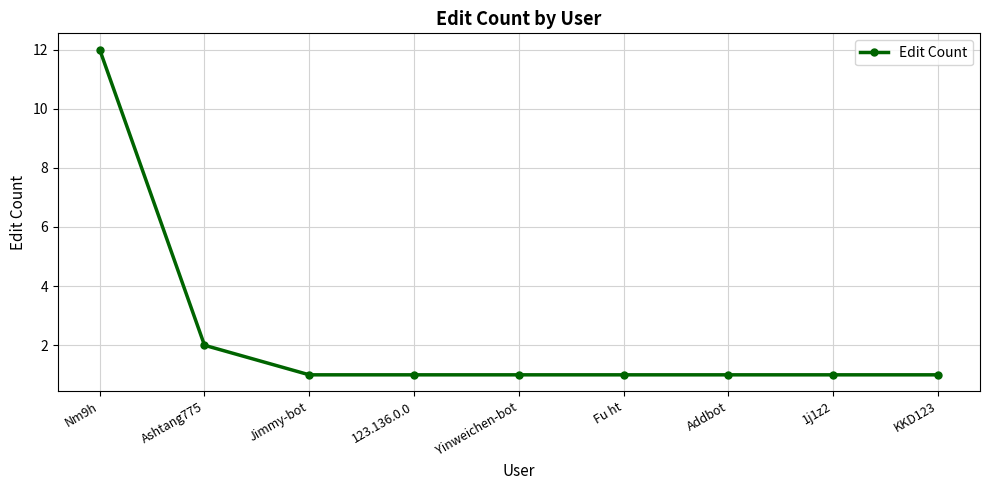

Where is the data nearest to the value 6?

Ashtang775